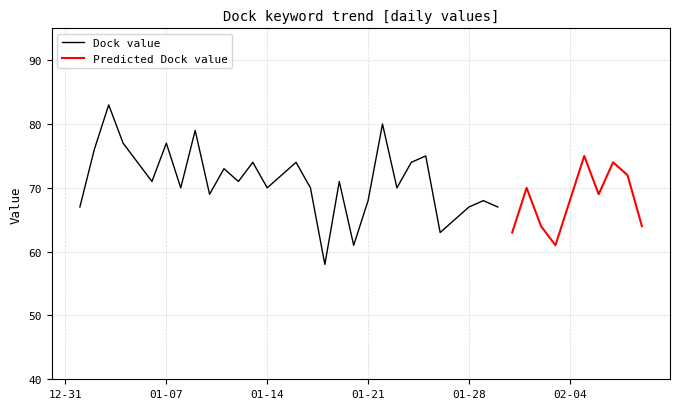

Reading left to right, transcribe all the data shown in this chart.

67	76	83	77	74	71	77	70	79	69	73	71	74	70	72	74	70	58	71	61	68	80	70	74	75	63	65	67	68	67	63	70	64	61	68	75	69	74	72	64